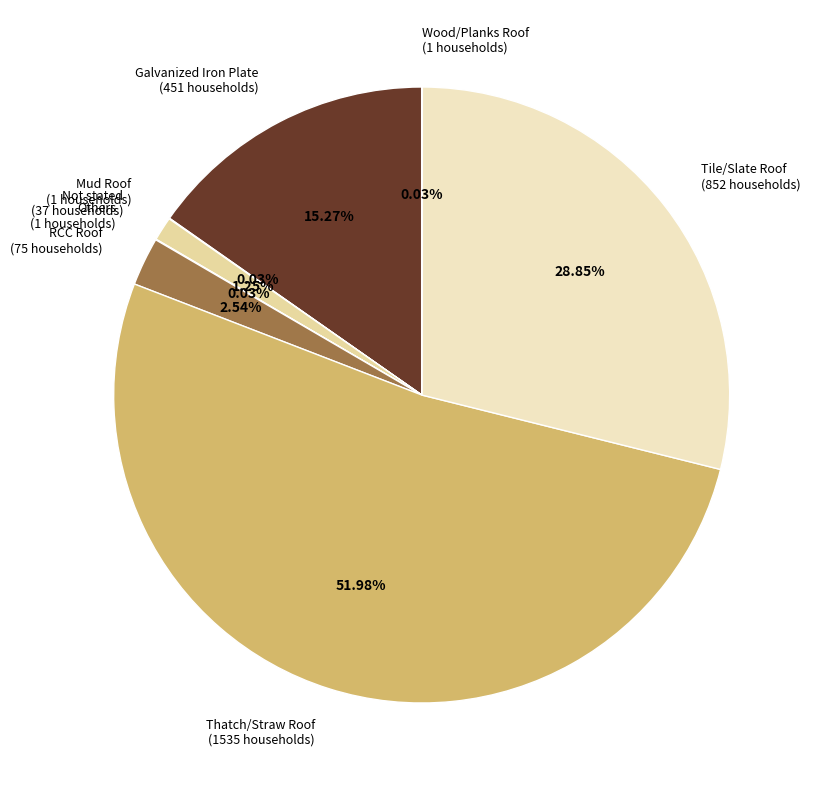

What is the total percentage of Thatch/Straw Roof and Not stated?

53.2%